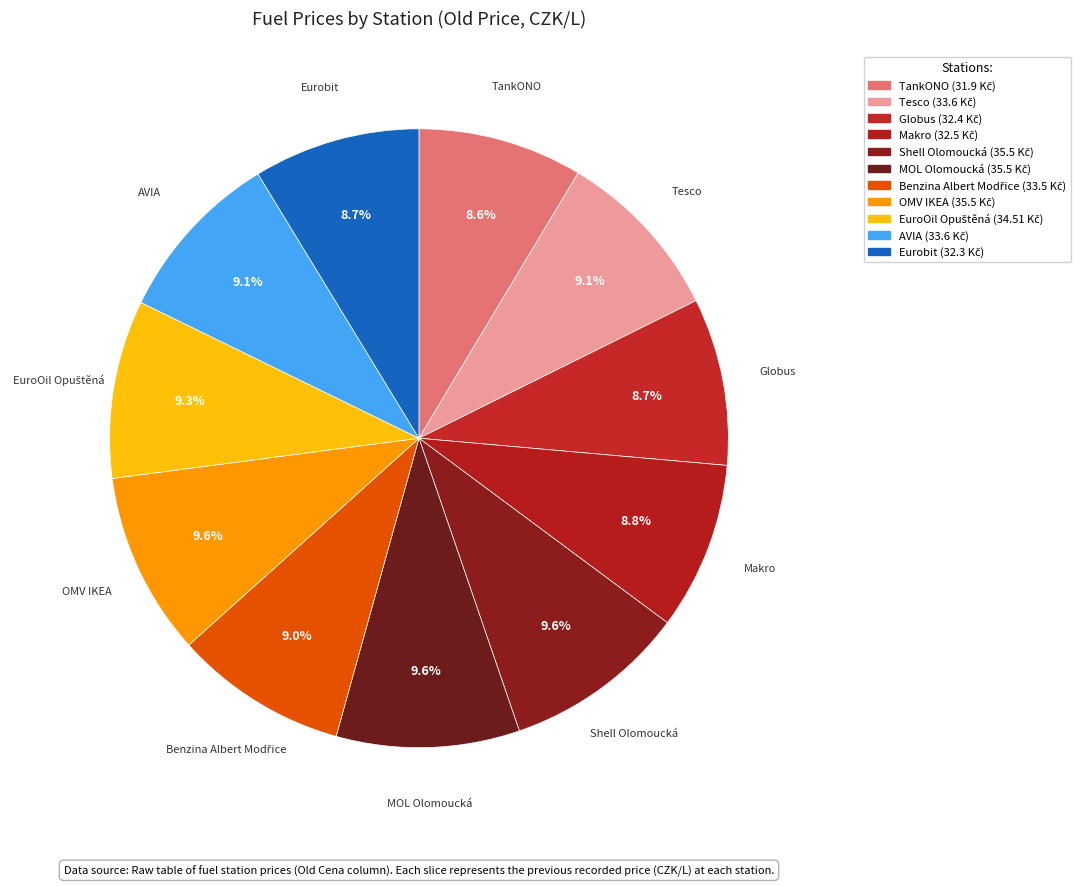

Rank the categories by value from highest to lowest.

Shell Olomoucká, MOL Olomoucká, OMV IKEA, EuroOil Opuštěná, Tesco, AVIA, Benzina Albert Modřice, Makro, Globus, Eurobit, TankONO